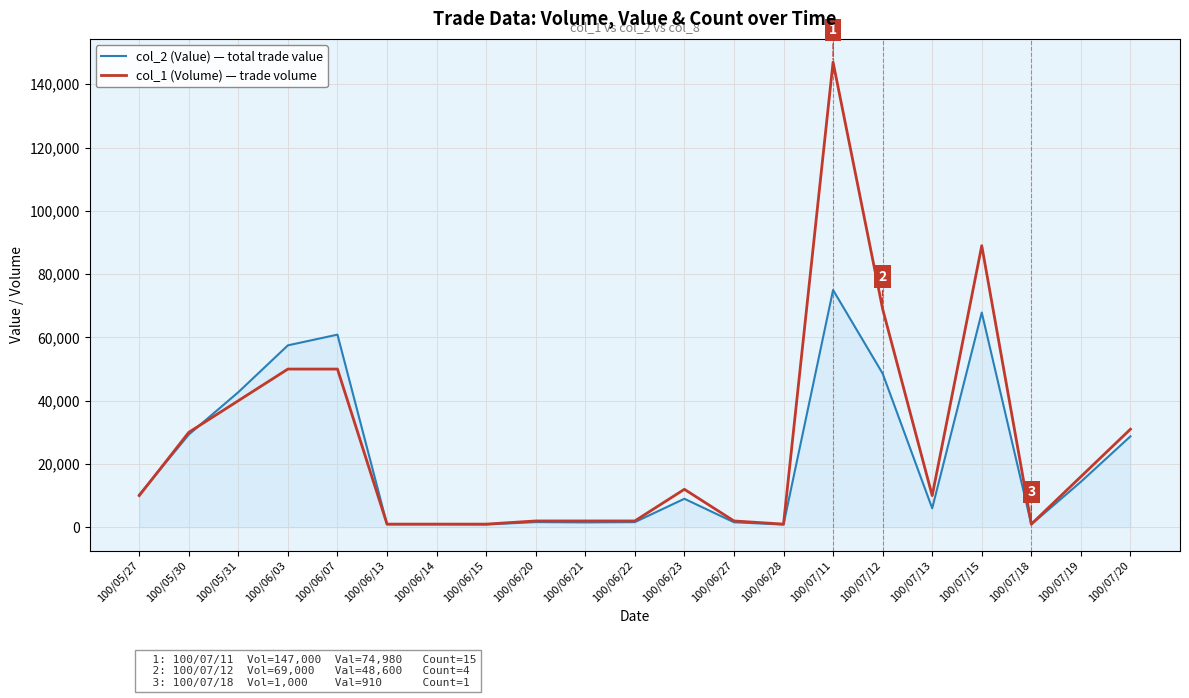

Which series has the largest total across all categories?

col_1 (Volume) — trade volume